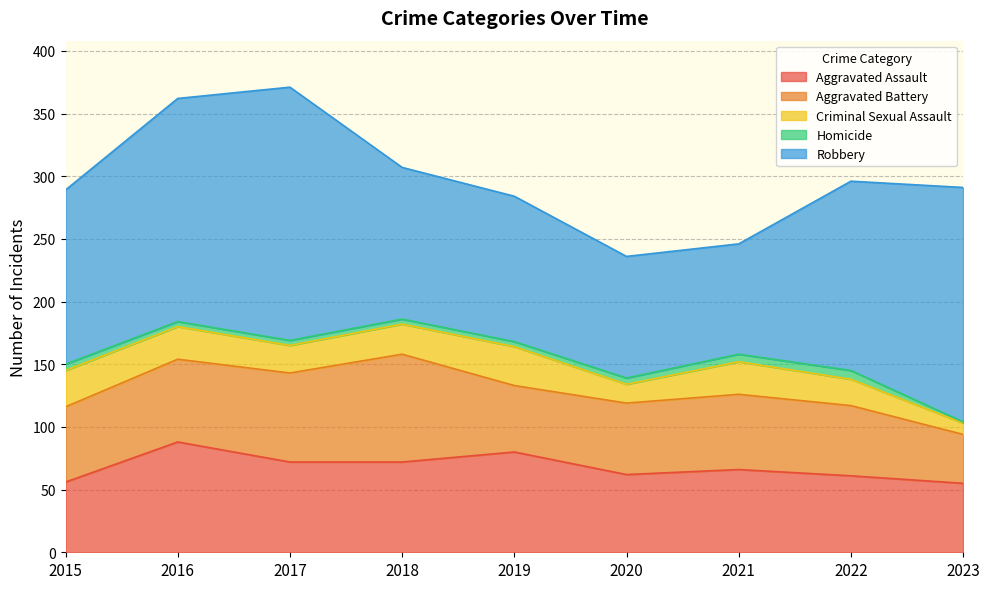

Where does the Criminal Sexual Assault series first go above 24?

2015